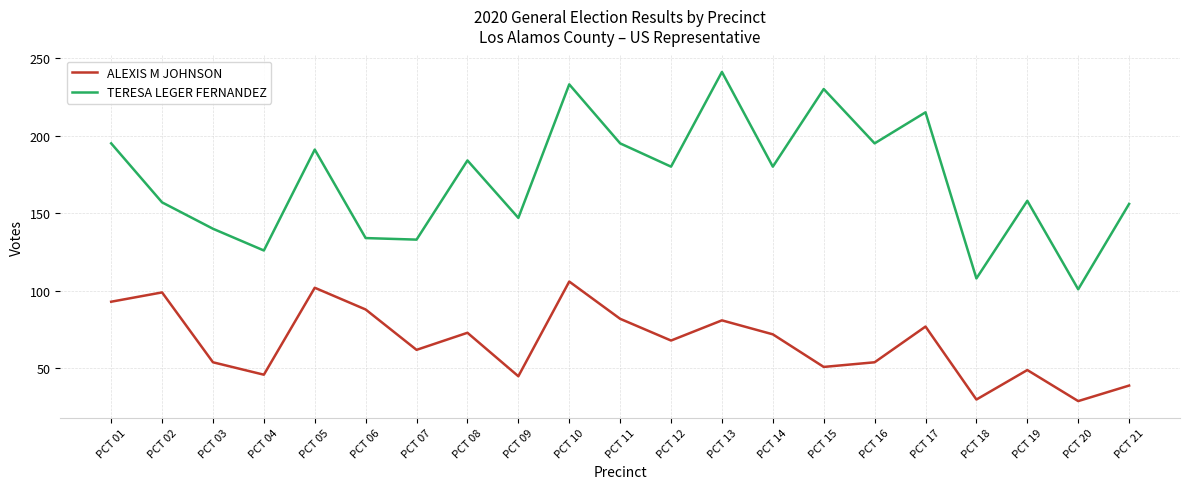

The ALEXIS M JOHNSON series shows 62 at PCT 07. True or false?

True